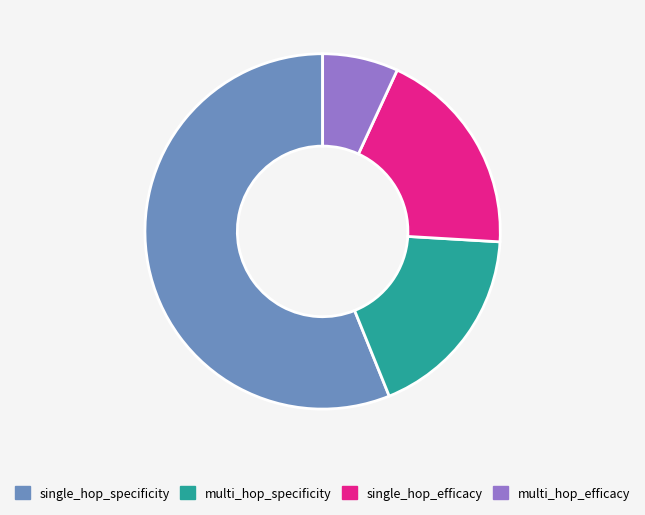

Combined, do single_hop_efficacy and single_hop_specificity account for over 50%?

Yes